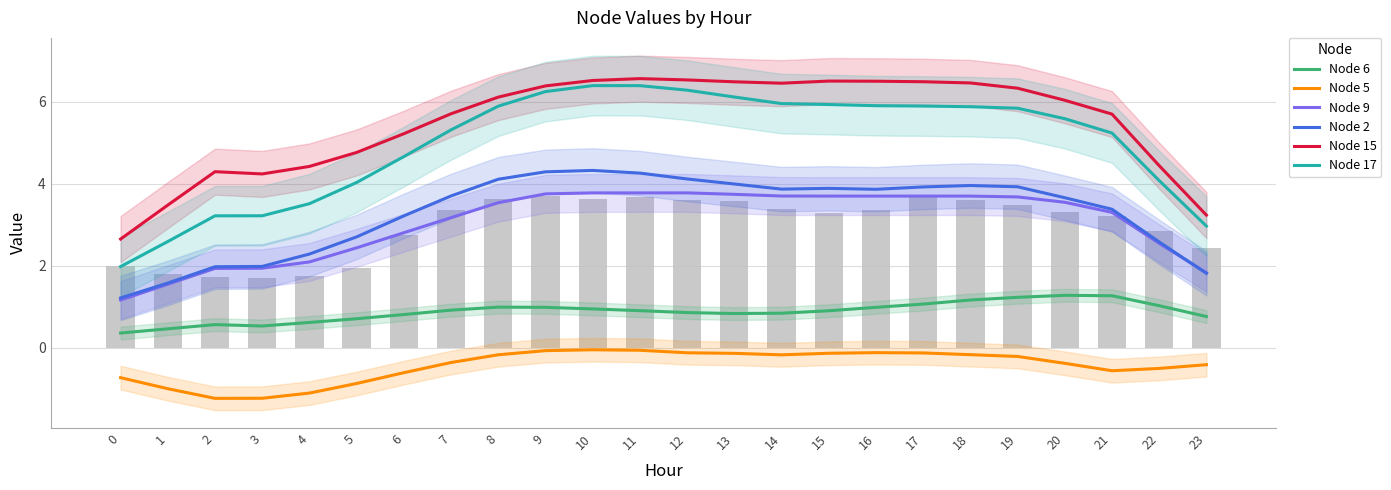

Rank the series at 15 from lowest to highest value.

Node 5, Node 6, Node 9, Node 2, Node 17, Node 15